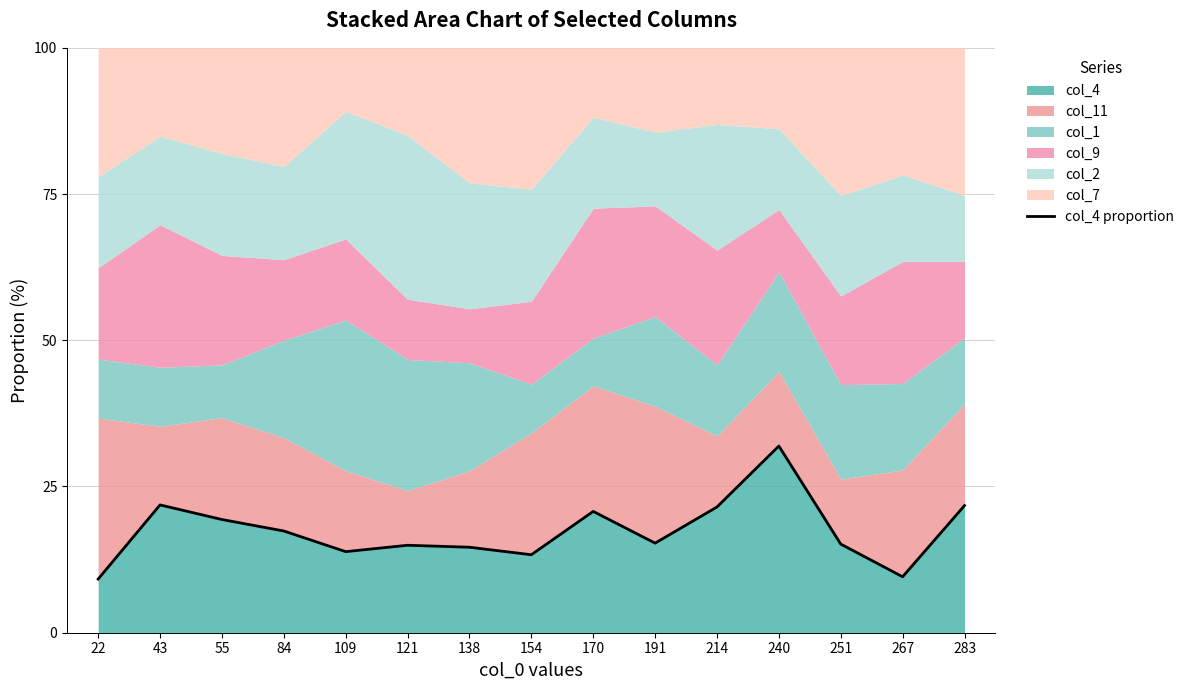

What is the difference between the second highest and minimum values?

12.7